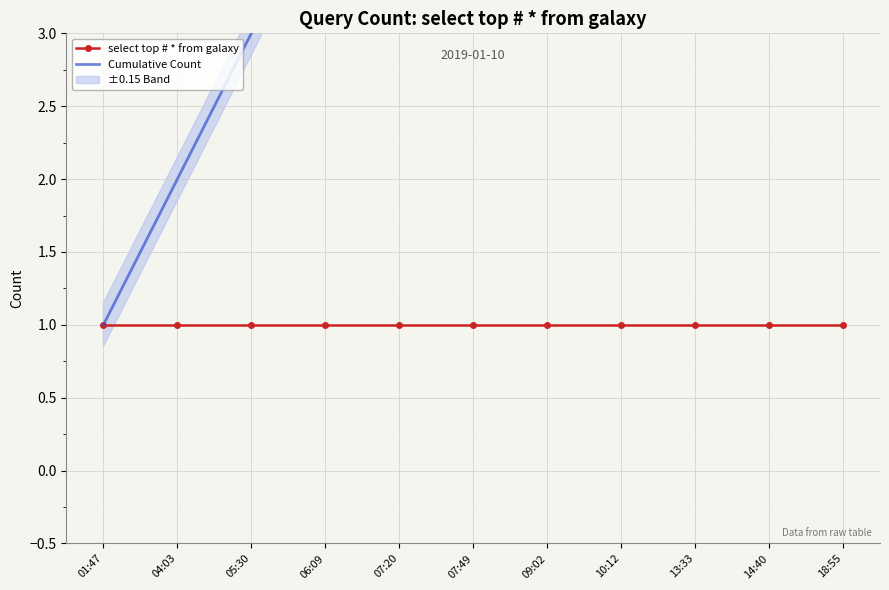

Is it true that Cumulative Count equals 1 at 04:03?

False